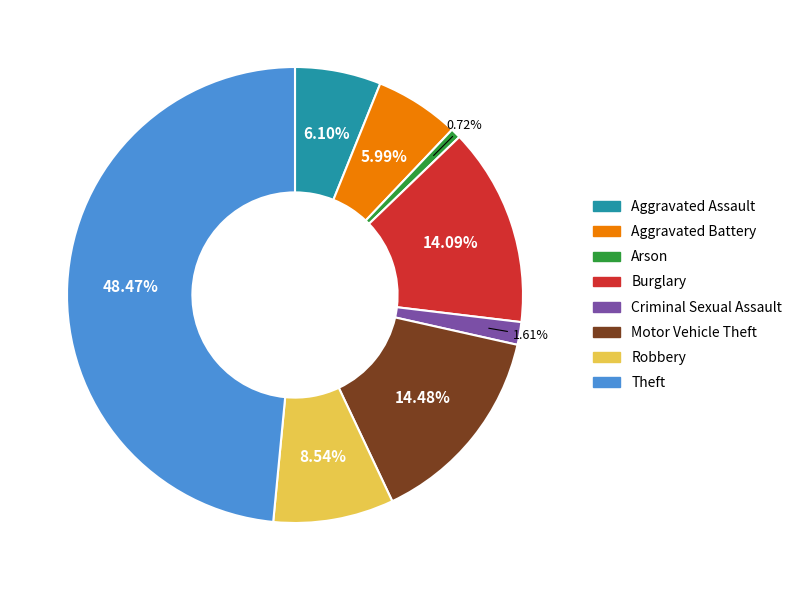

Does Aggravated Battery represent more than half of the total?

No